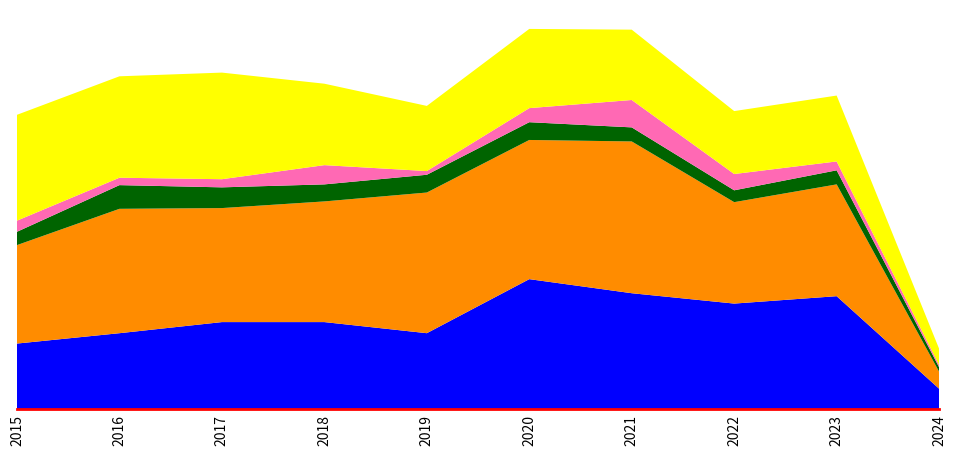

Reading right to left, list all the values displayed in this chart.

Aggravated Assault: 2024=28	2023=153	2022=143	2021=157	2020=176	2019=103	2018=118	2017=118	2016=103	2015=89
Aggravated Battery: 2024=23	2023=151	2022=137	2021=205	2020=188	2019=190	2018=163	2017=154	2016=168	2015=133
Criminal Sexual Assault: 2024=6	2023=19	2022=16	2021=19	2020=24	2019=24	2018=23	2017=28	2016=32	2015=18
Homicide: 2024=3	2023=12	2022=22	2021=37	2020=19	2019=5	2018=26	2017=11	2016=10	2015=15
Robbery: 2024=22	2023=89	2022=85	2021=95	2020=107	2019=88	2018=110	2017=144	2016=137	2015=143